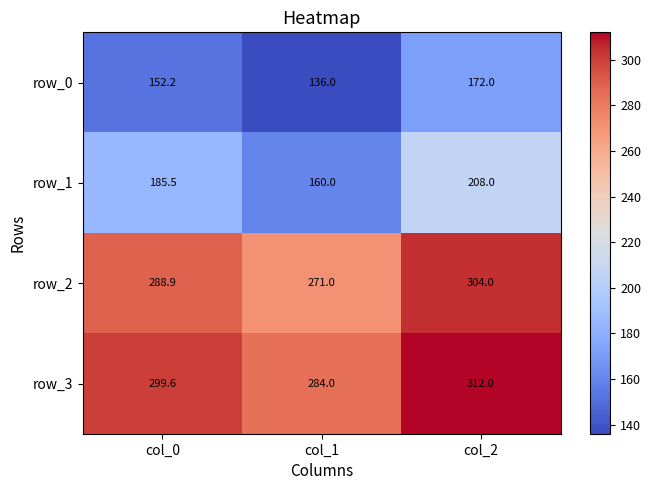

The value of row_3 at col_2 is 457.4. True or false?

False